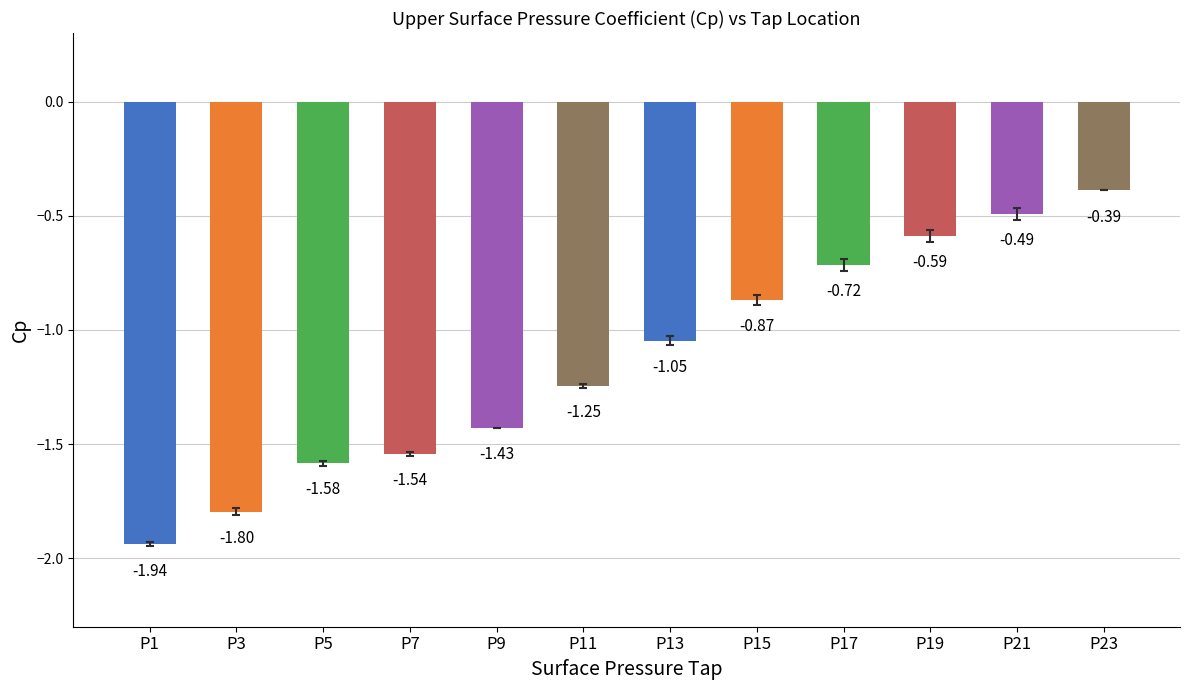

At which label does the data first exceed -1?

P15